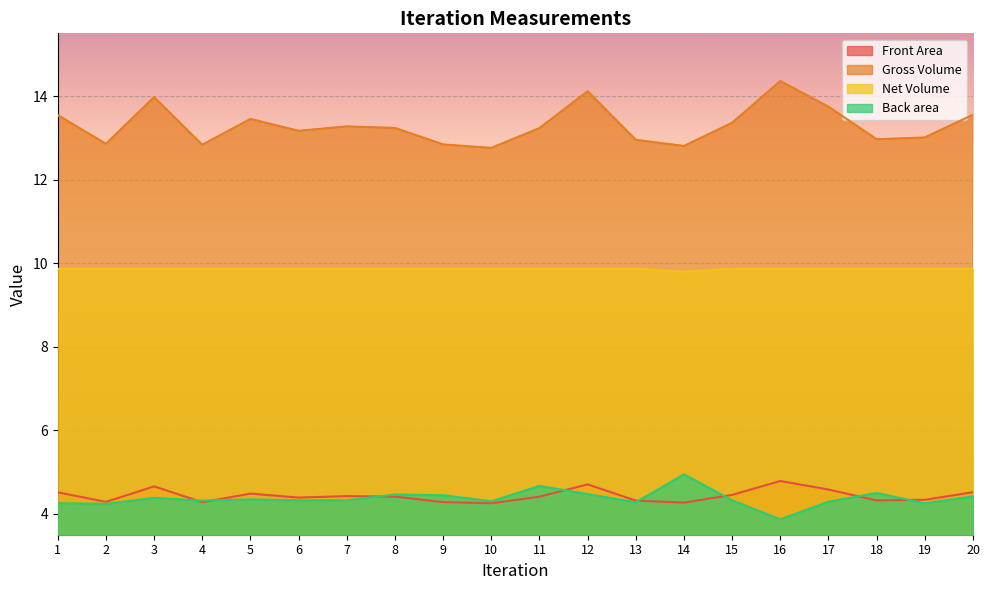

True or false: Net Volume and Front Area cross at least once.

False